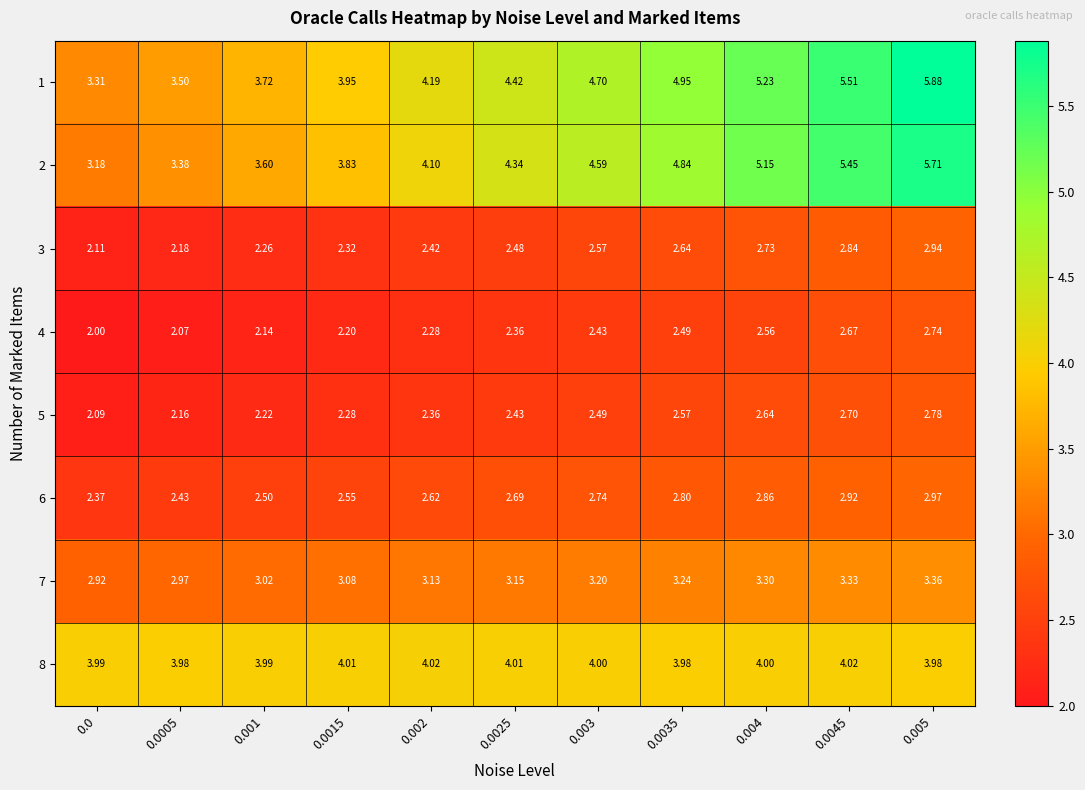

Is the value of 3 at 0.001 greater than the value of 4 at 0.002?

No